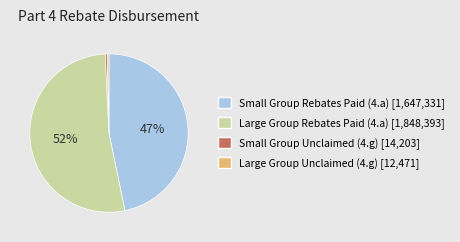

Is the sum of Large Group Rebates Paid (4.a) and Large Group Unclaimed (4.g) greater than half?

Yes